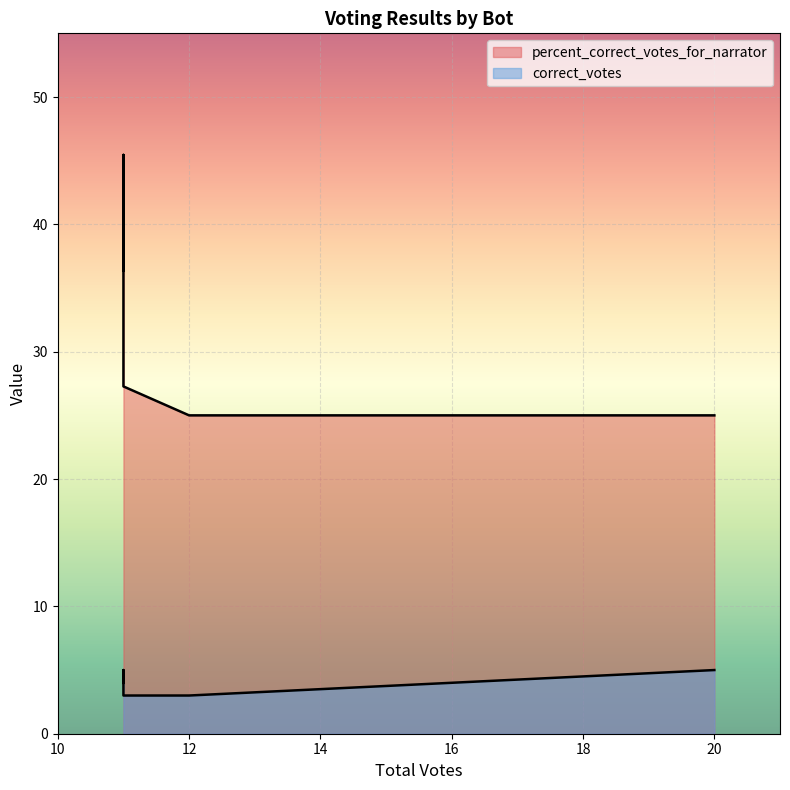

How many correct_votes values are between 3 and 5?

5